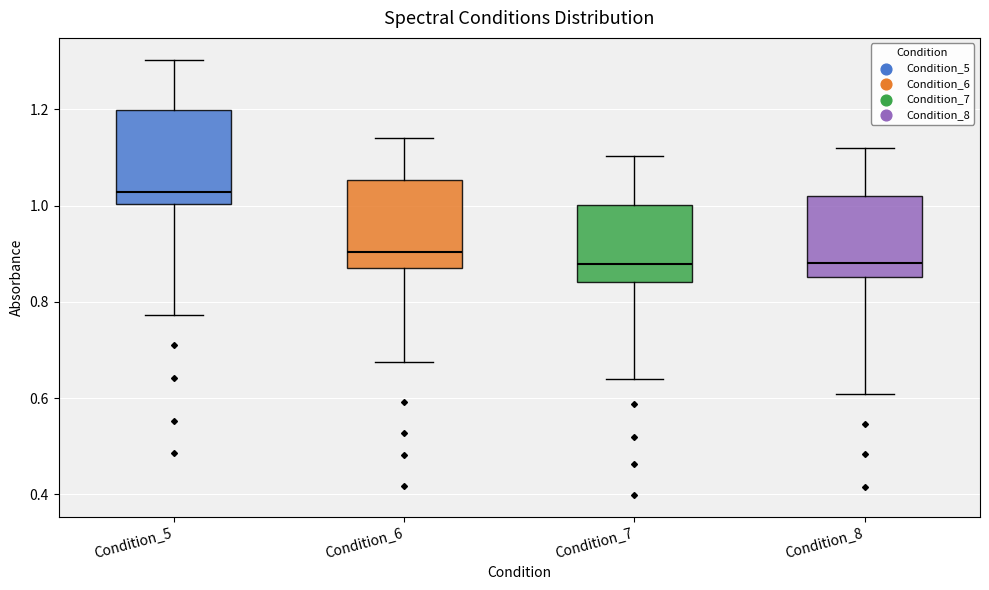

Which box's median line is the highest?

Condition_5